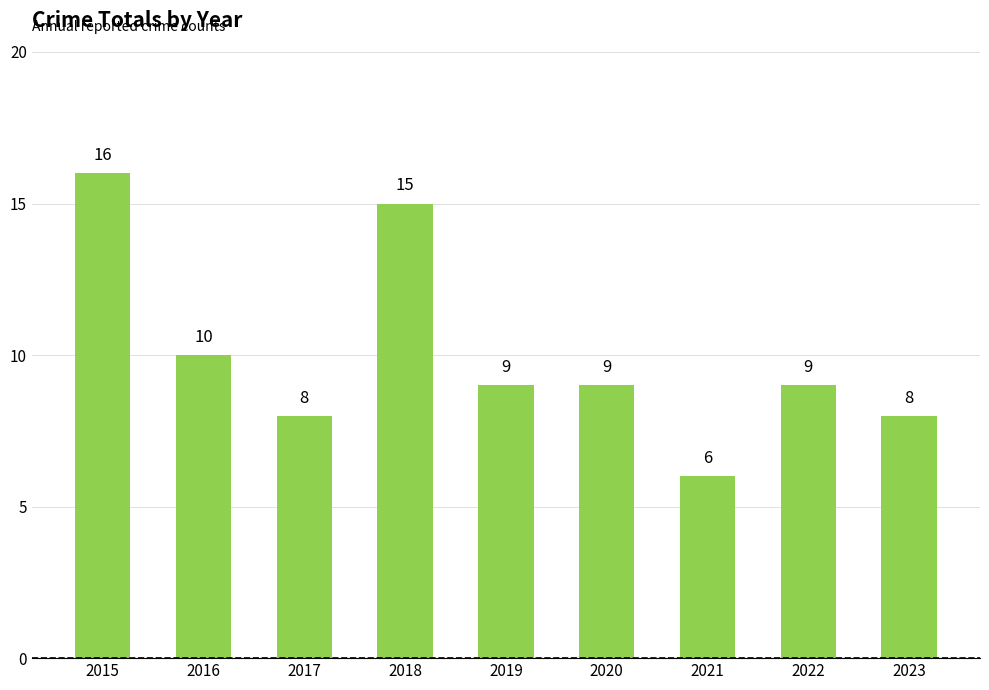

Where does the data first go above 9?

2015